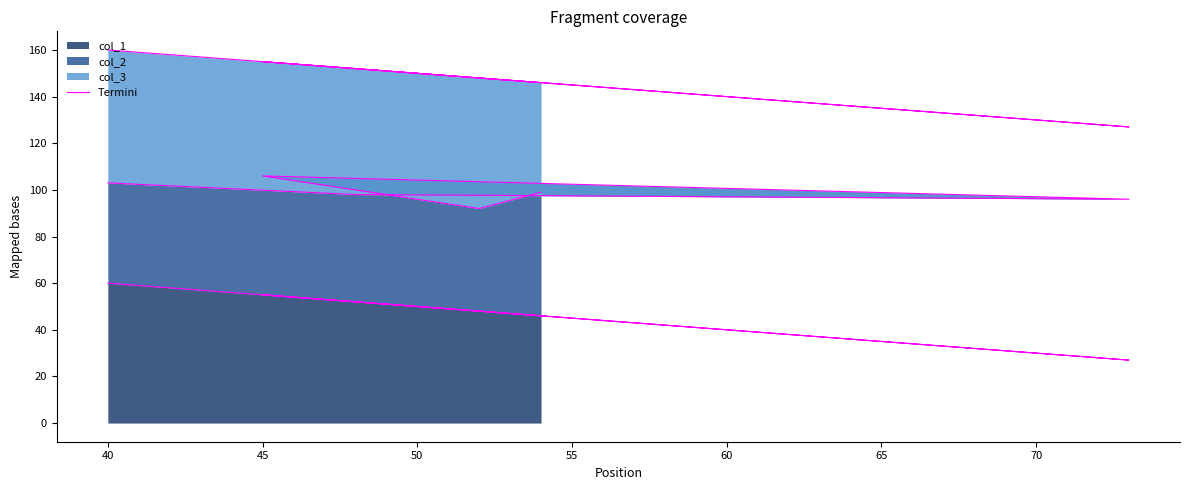

The col_1 series shows 88 at 40. True or false?

False